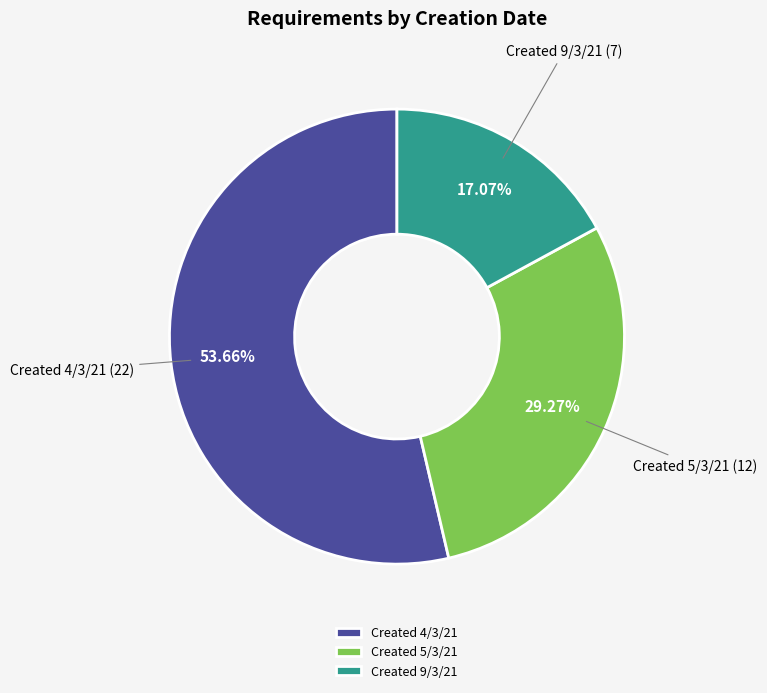

To the nearest percent, what is the average slice percentage?

33%